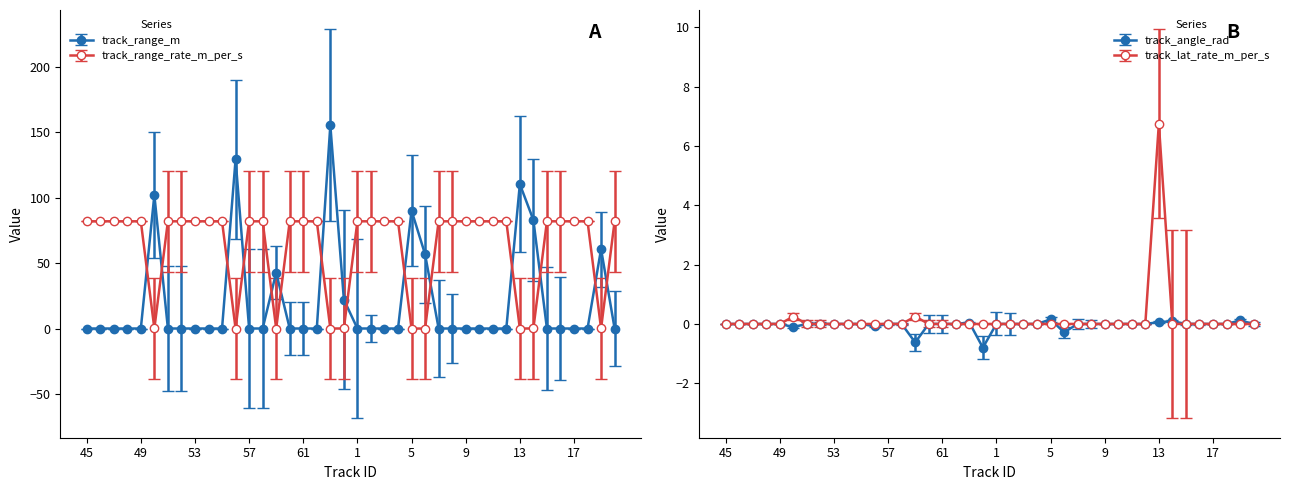

The value of track_range_rate_m_per_s at 11 is 81.9. True or false?

True